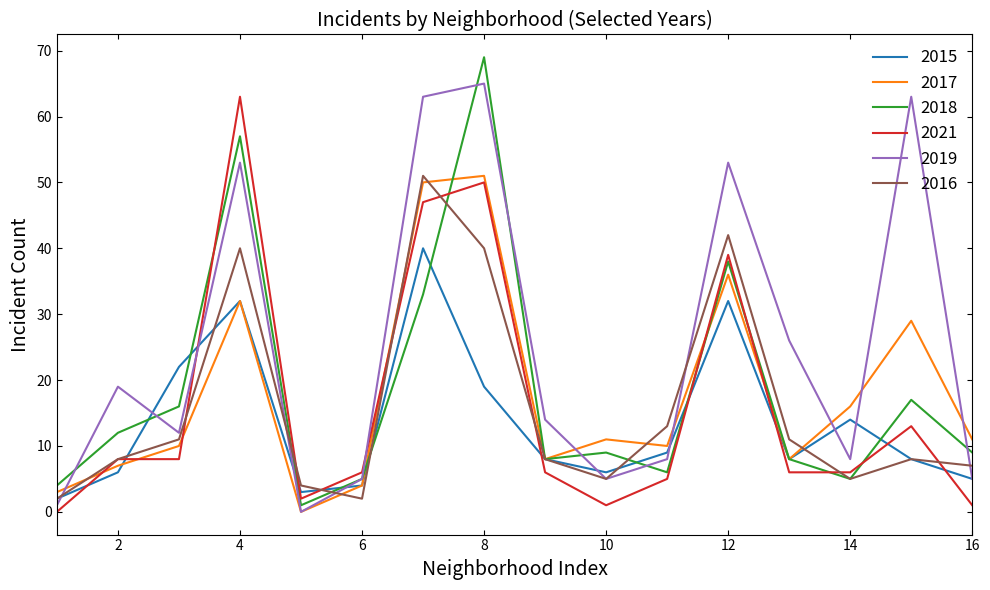

Which series has the largest total across all categories?

2019